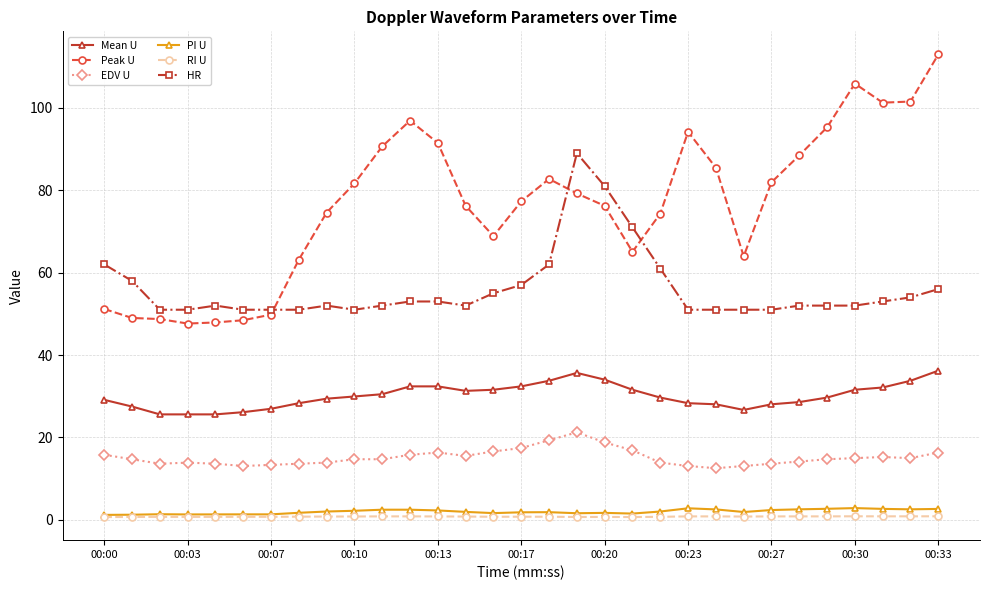

What is the highest value of the HR series?

89.0